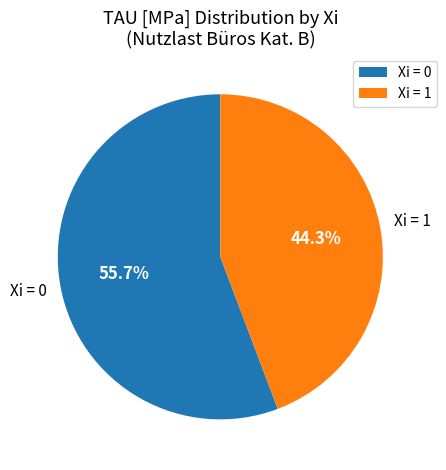

To the nearest percent, what is the combined percentage of Xi = 1 and Xi = 0?

100%